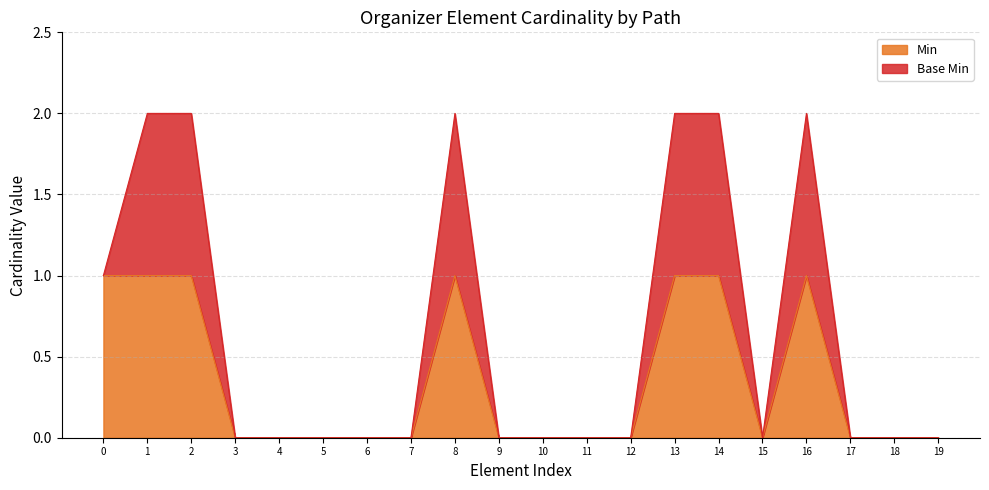

The value of Min at 14 is 2. True or false?

False